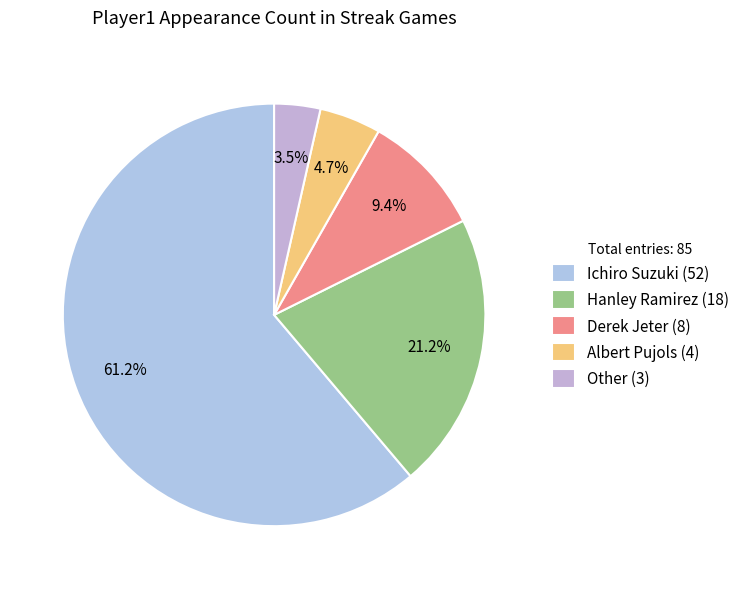

True or false: Ichiro Suzuki accounts for 76% of the total.

False